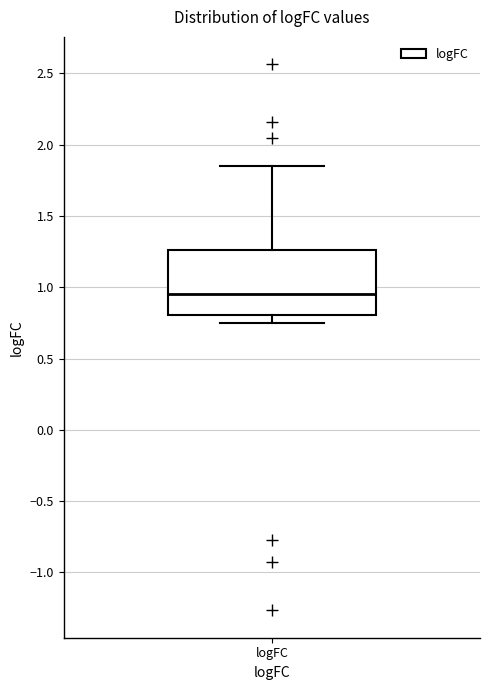

Where does the lower whisker of the box for logFC end on the y-axis? The values are not printed on the chart, so give them approximately, as read against the axis.

0.75